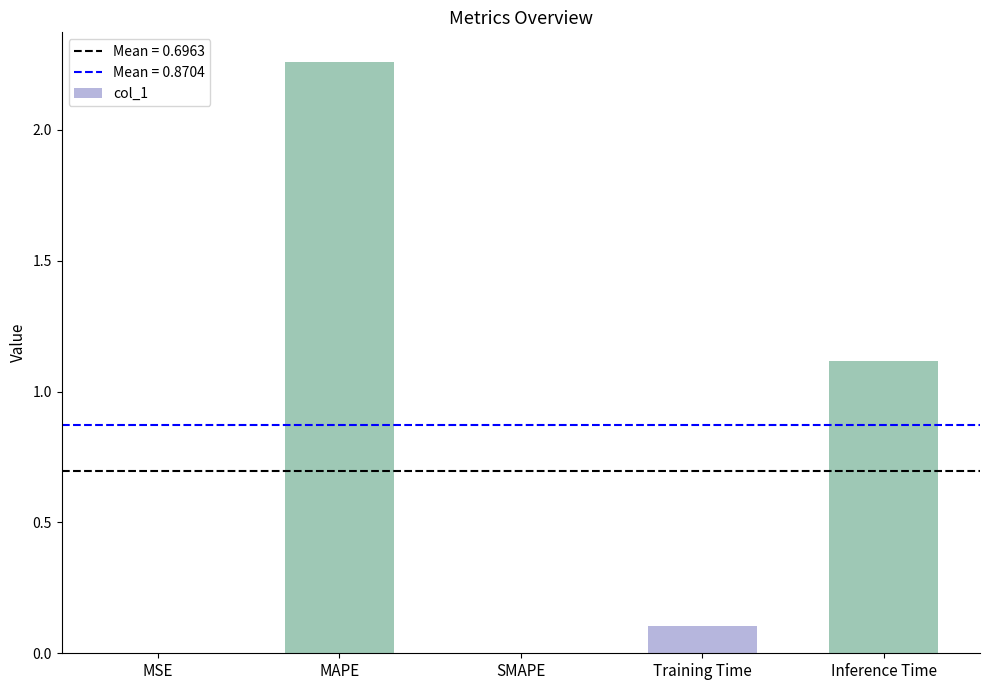

Between MAPE and Inference Time, which is larger?

MAPE